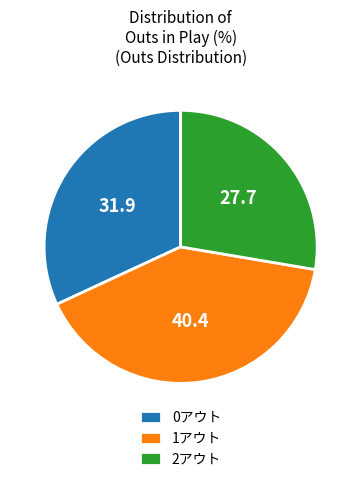

How many slices are in this pie chart?

3